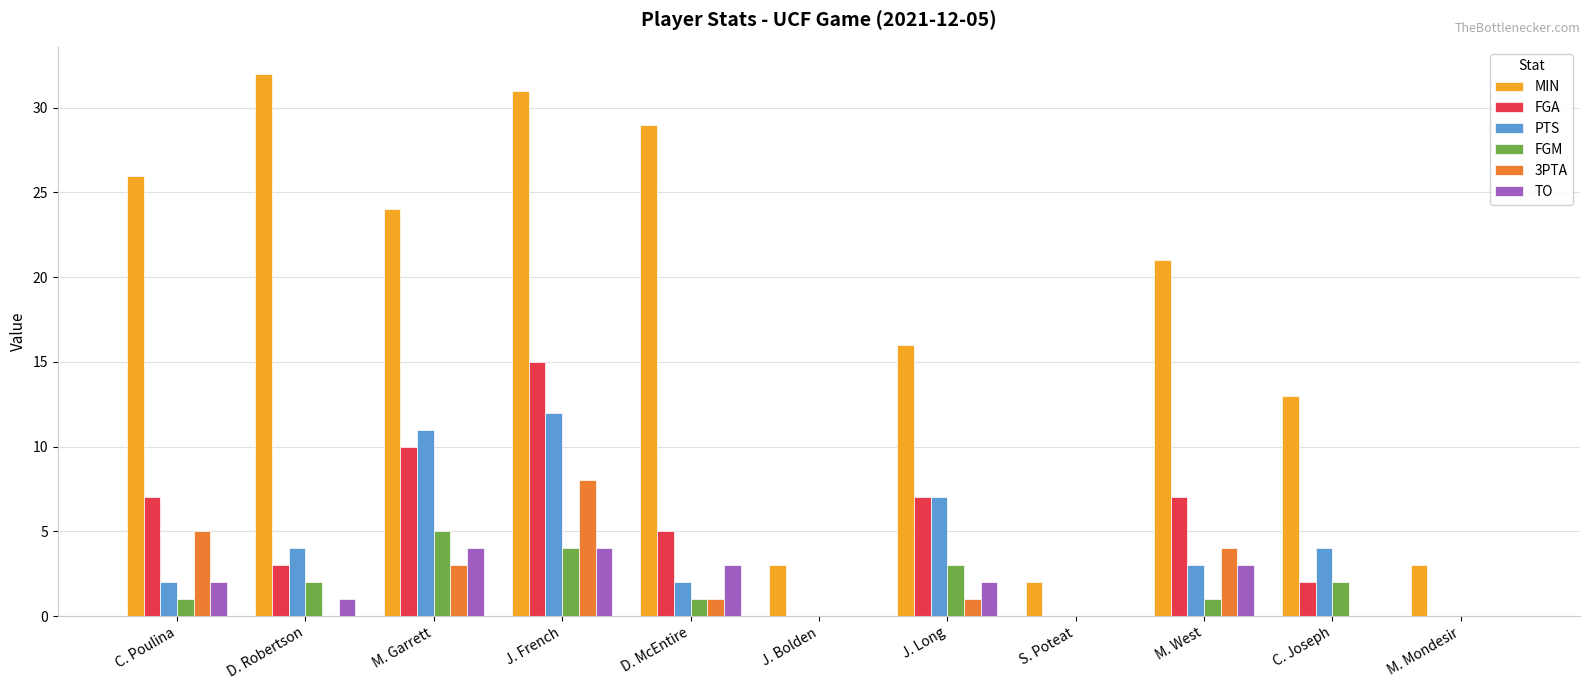

Where does the 3PTA series first go above 1?

C. Poulina